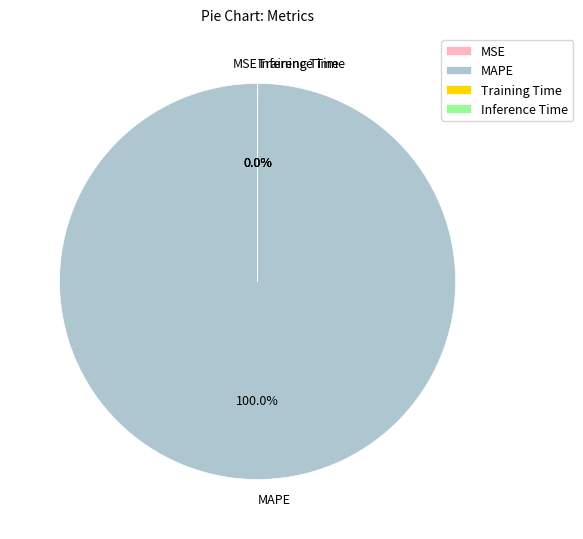

What is the largest slice in the pie chart?

MAPE